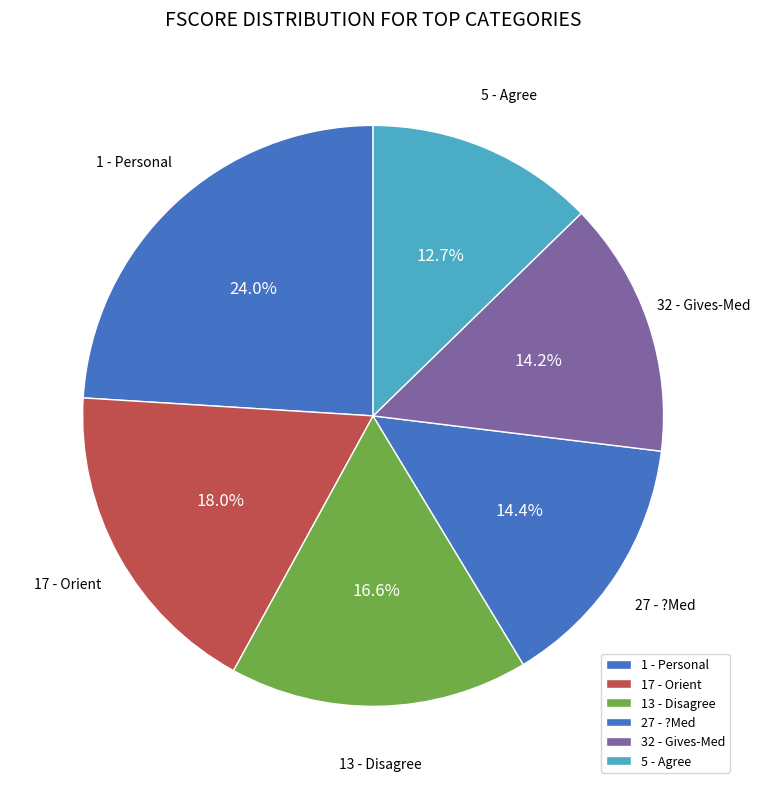

Is there any slice that represents more than half of the pie?

No